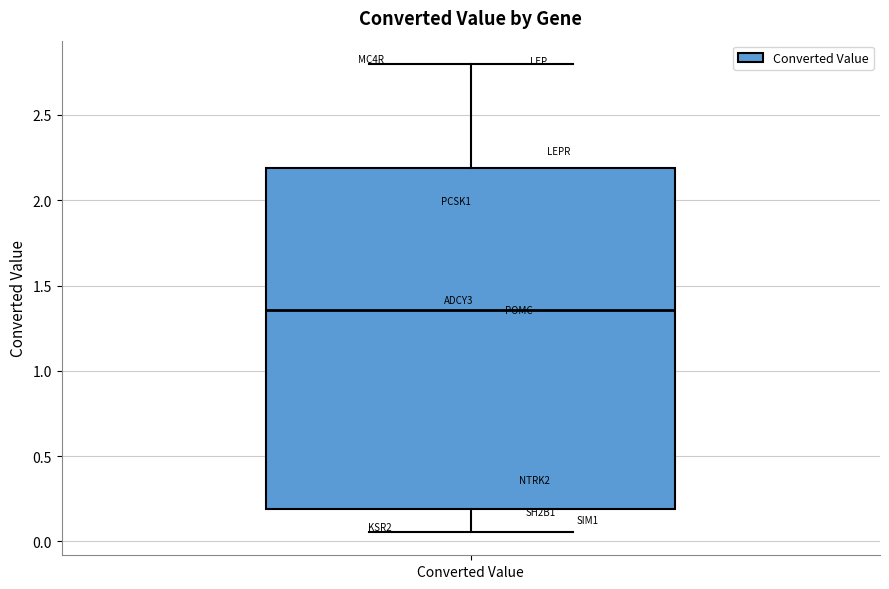

Read this box plot against the y-axis: the position of the median line, the range covered by the box, and the ends of both whiskers. The values are not printed on the chart, so give them approximately, as read against the axis.

median 1.35, box 0.20 to 2.20, whiskers 0.05 to 2.80